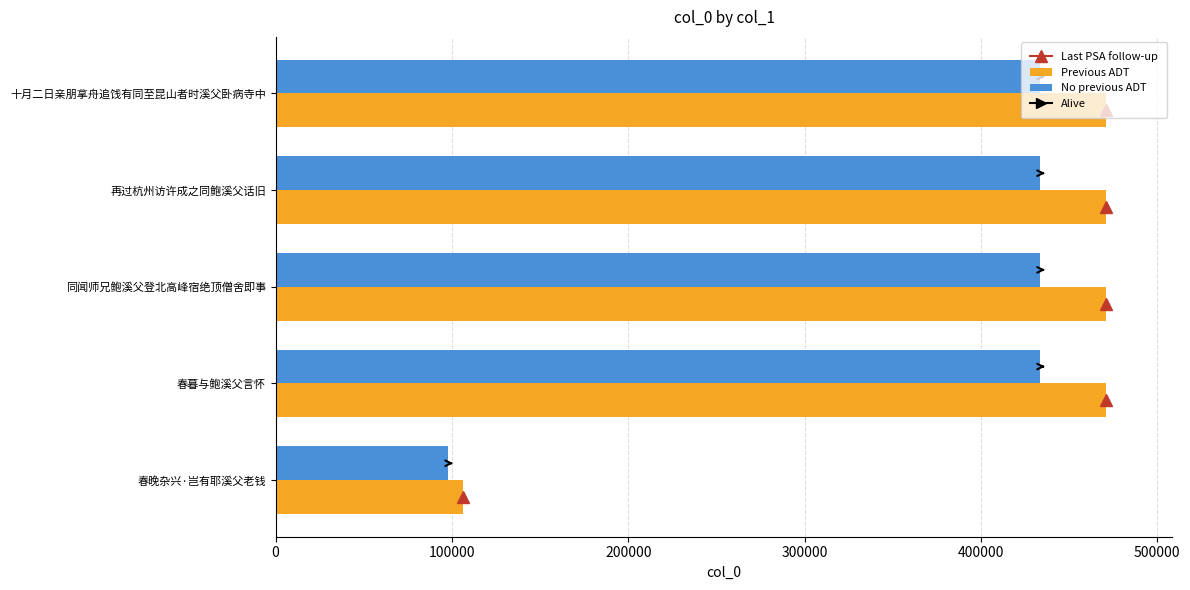

What is the average value of the No previous ADT series?

366112.5